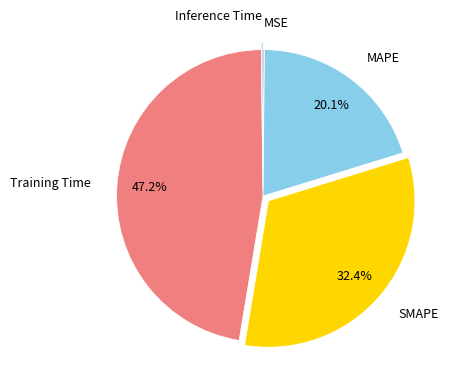

Which slice is the largest?

Training Time